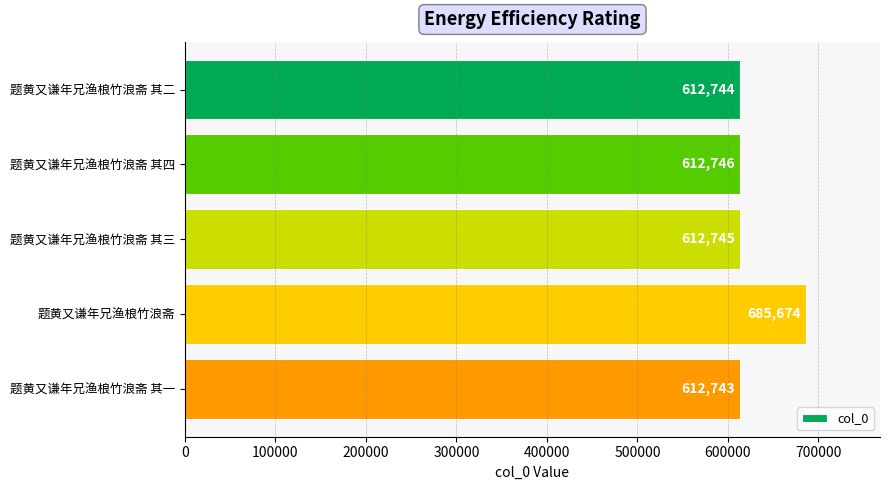

Rank the categories by value from highest to lowest.

题黄又谦年兄渔桹竹浪斋, 题黄又谦年兄渔桹竹浪斋 其四, 题黄又谦年兄渔桹竹浪斋 其三, 题黄又谦年兄渔桹竹浪斋 其二, 题黄又谦年兄渔桹竹浪斋 其一